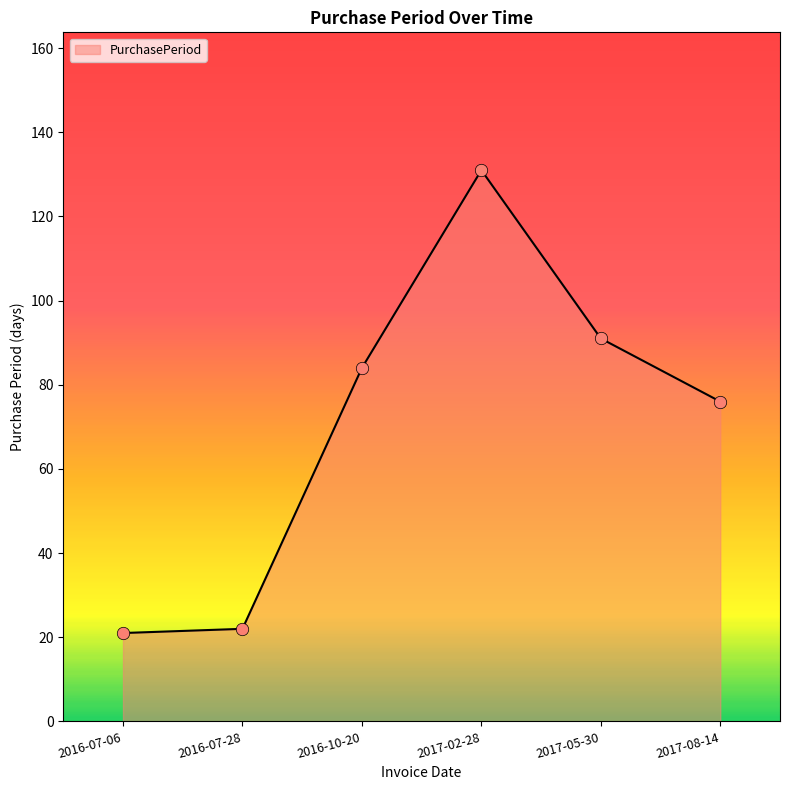

What is the change in value from 2017-02-28 to 2017-05-30?

-40